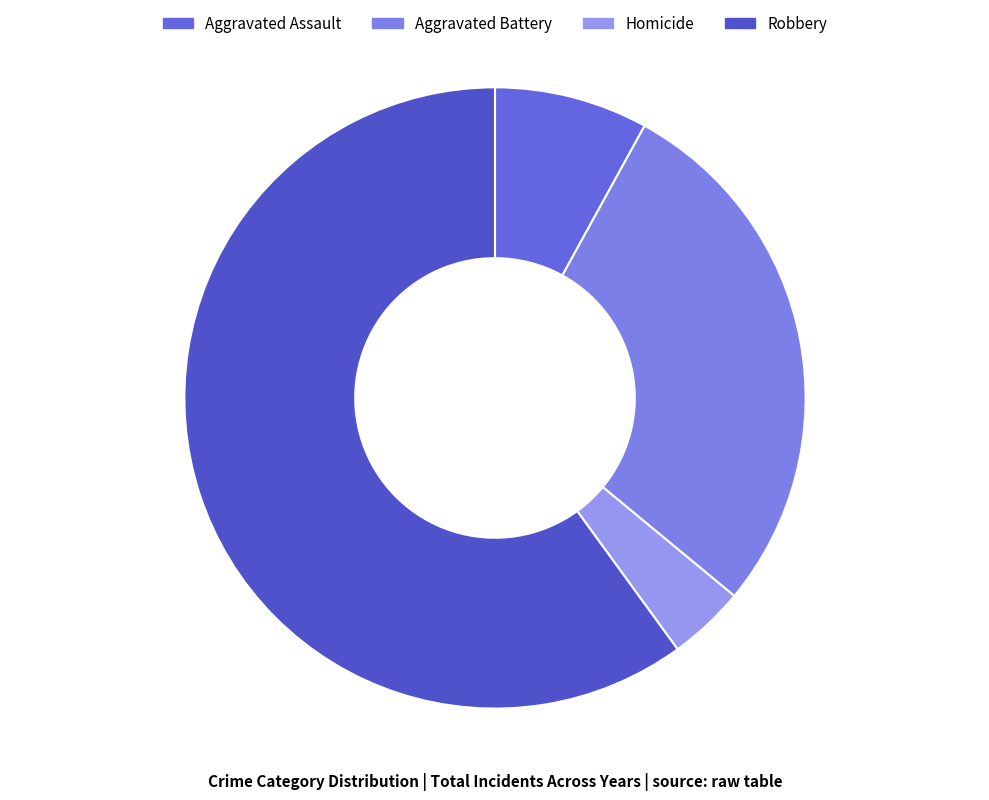

What is the ratio of the value at Aggravated Battery to the value at Aggravated Assault?

3.5